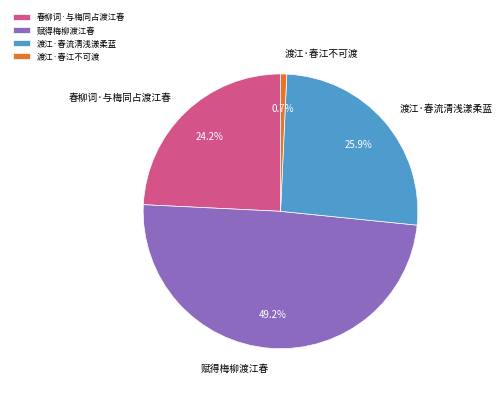

To the nearest percent, what is the difference between the largest and smallest slice percentages?

48%